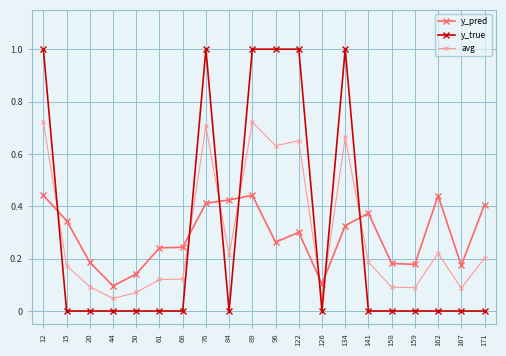

True or false: y_true and y_pred intersect in this chart.

True